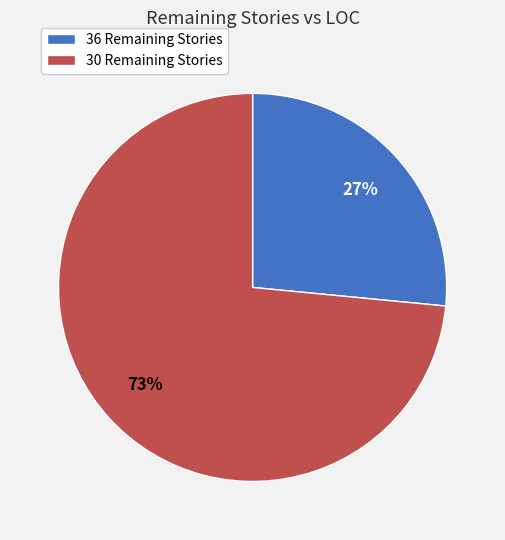

To the nearest percent, what portion does 30 represent?

73%